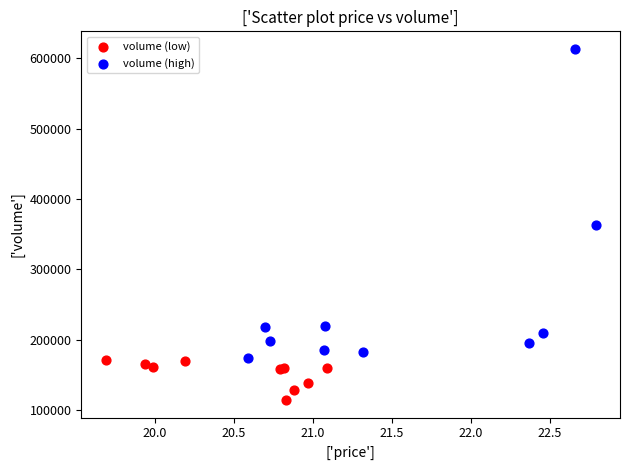

Which series has the largest Y range (max minus min)?

volume (high)